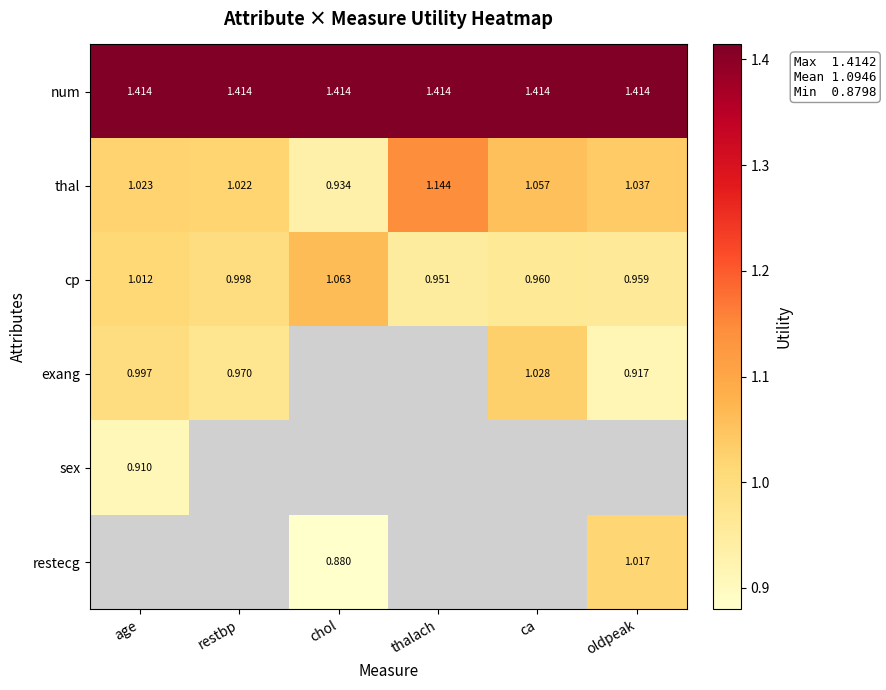

How many values in the thal series are below 1?

1